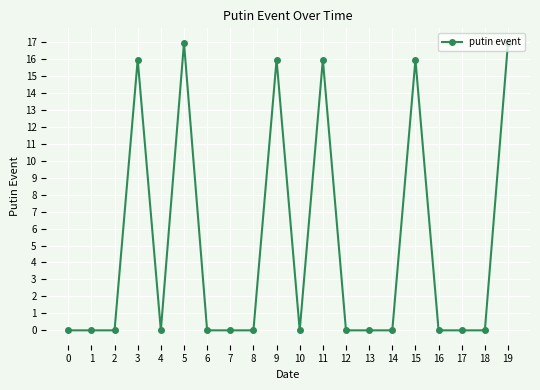

What is the difference between the second highest and second lowest values?

17.0